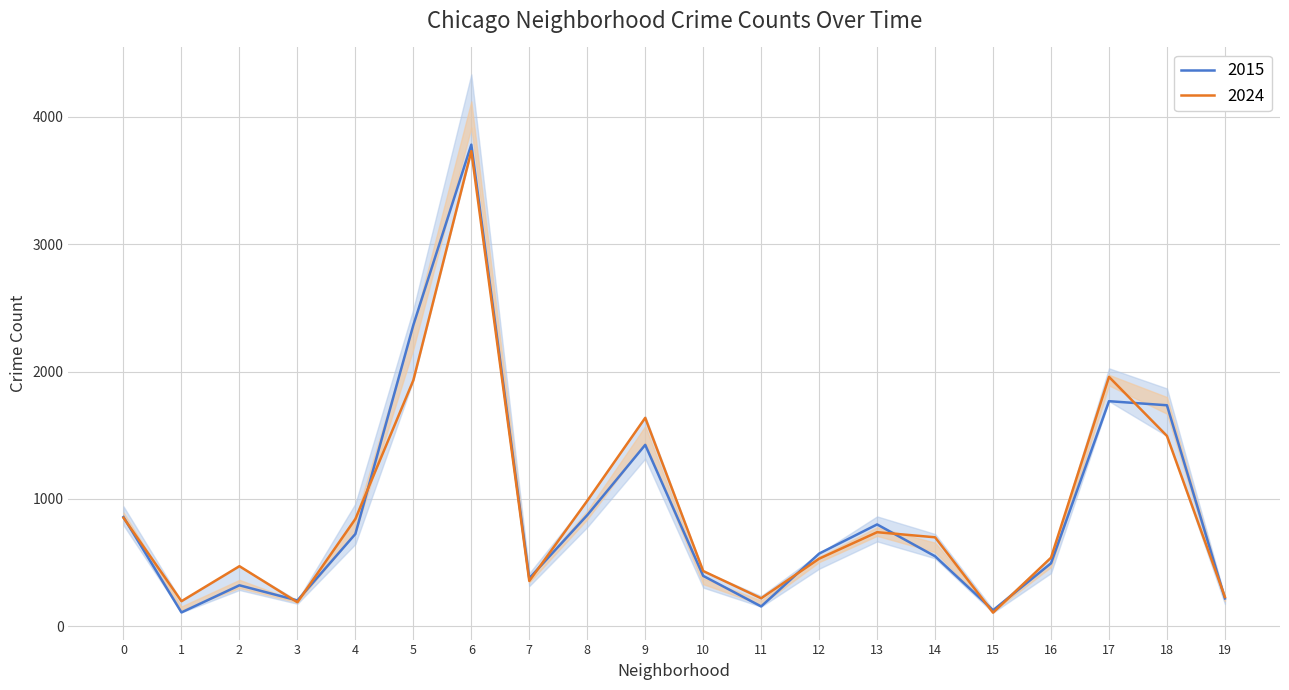

What is the highest value of the 2024 series?

3731